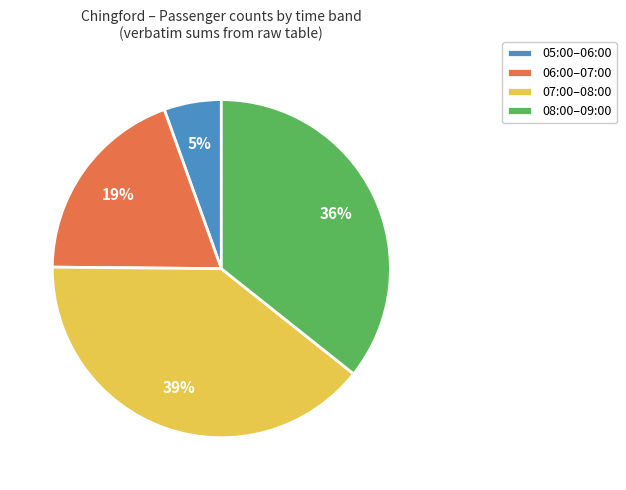

Combined, do 05:00–06:00 and 06:00–07:00 account for over 50%?

No